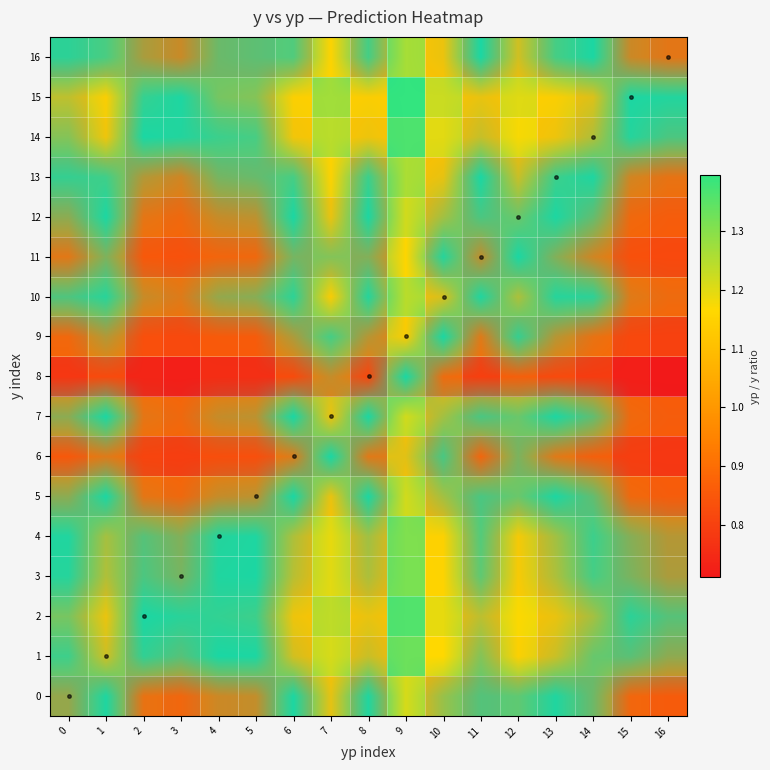

Which series changed the most between 1 and 2?

15